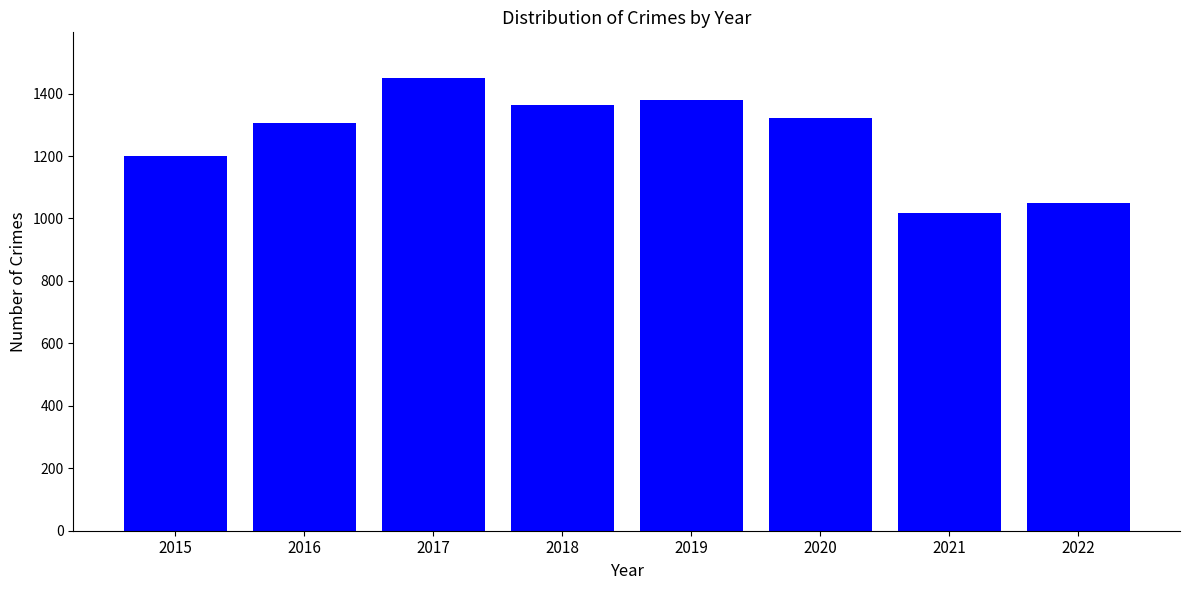

What is the difference between the maximum and minimum values?

432